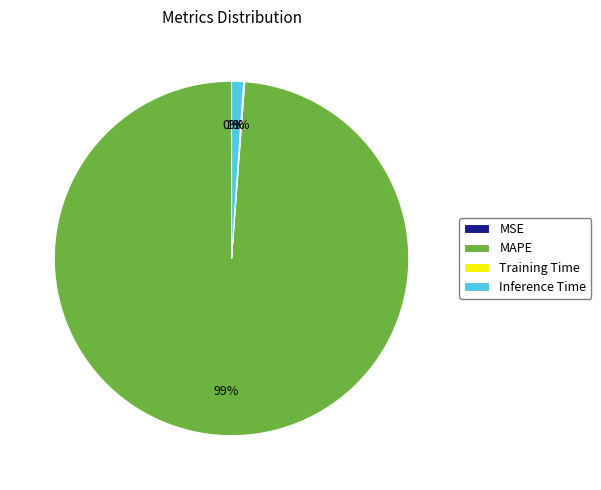

Which slice represents more than half of the pie?

MAPE